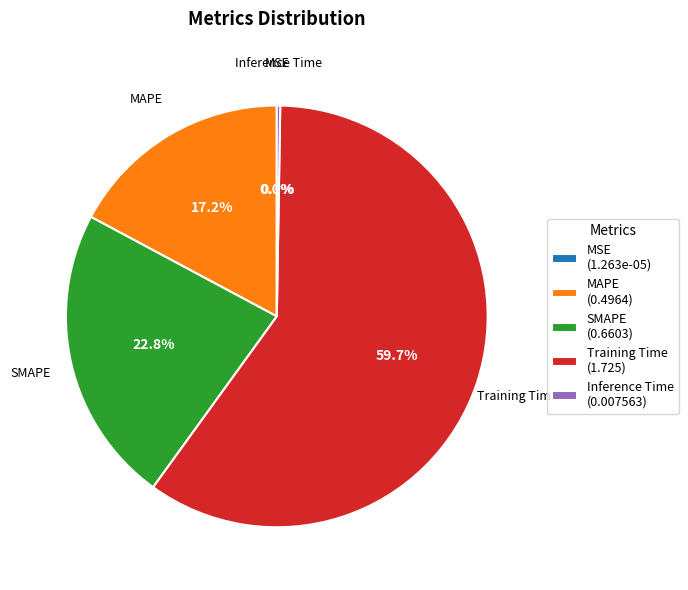

How much of the chart is everything except Training Time (1.725)?

40.3%